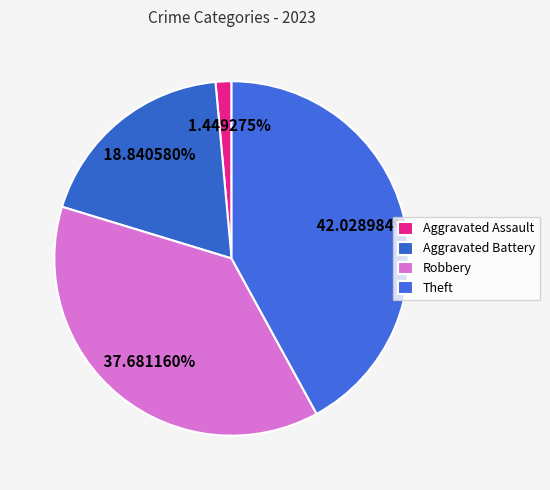

Is there a majority slice in this chart?

No